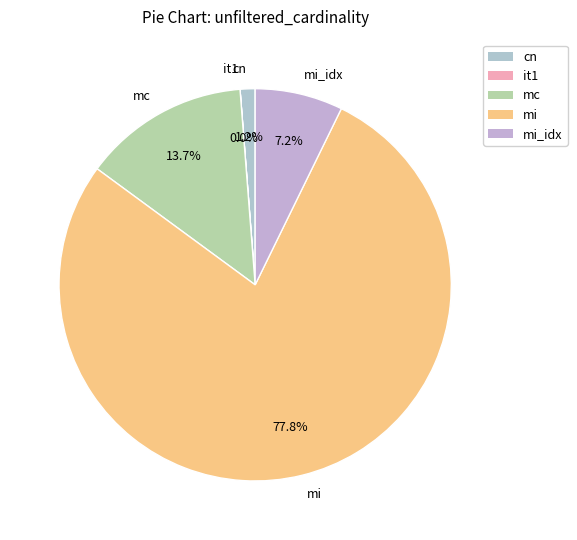

Is it true that cn is 11% of the pie?

False